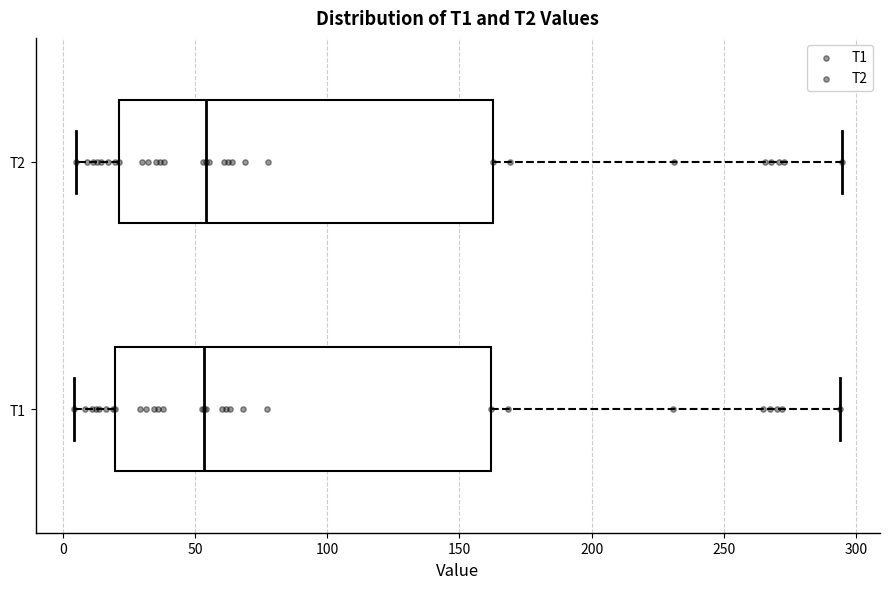

Reading bottom to top, transcribe this box plot: for each box, give where its median line is, the range the box spans, and where its two whiskers end, as read against the x-axis. The values are not printed on the chart, so give them approximately, as read against the axis.

T1: median 55, box 20 to 160, whiskers 5 to 295
T2: median 55, box 20 to 165, whiskers 5 to 295